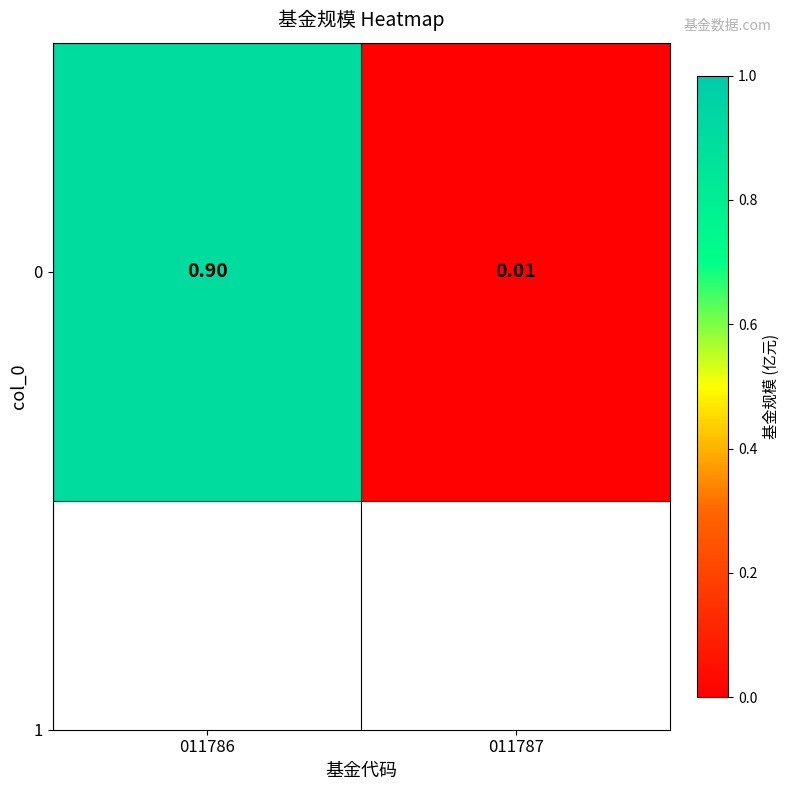

What is the change in value from 011786 to 011787?

-0.9